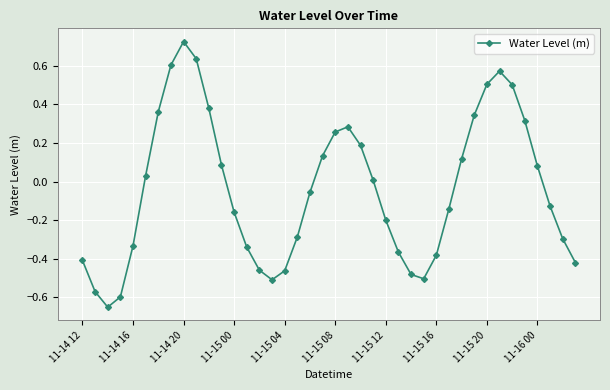

True or false: there are more than 1 points higher than both neighbors.

True